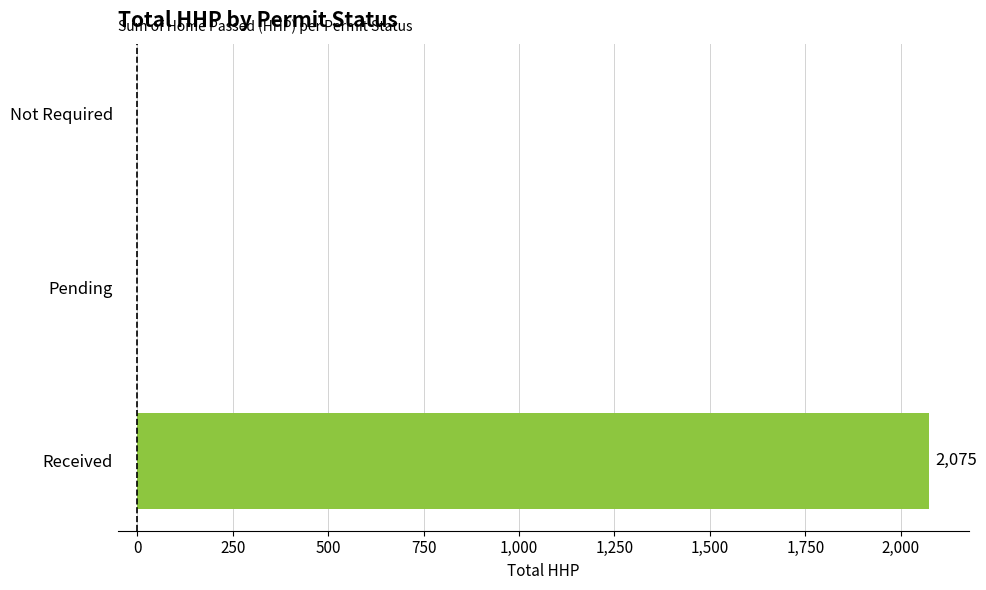

Reading bottom to top, extract all data points from this chart.

Received=2075	Pending=0	Not Required=0